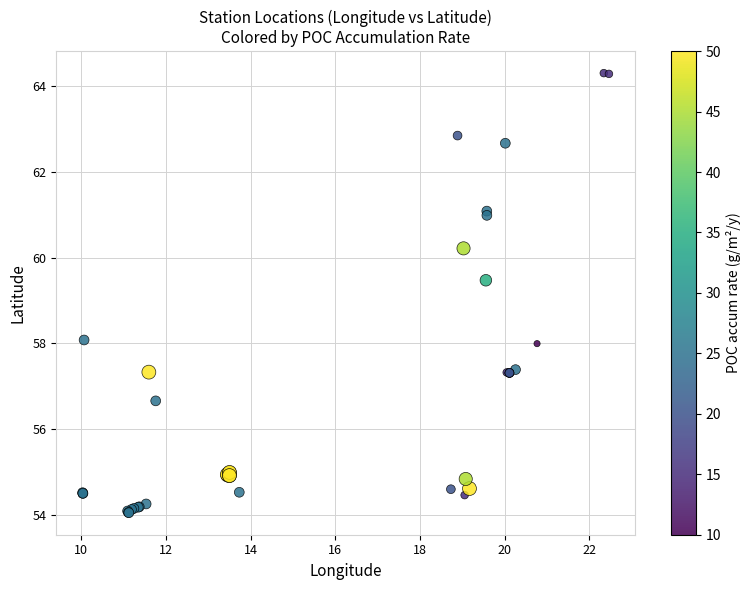

What Y value in the scatter plot is closest to 59?

59.5